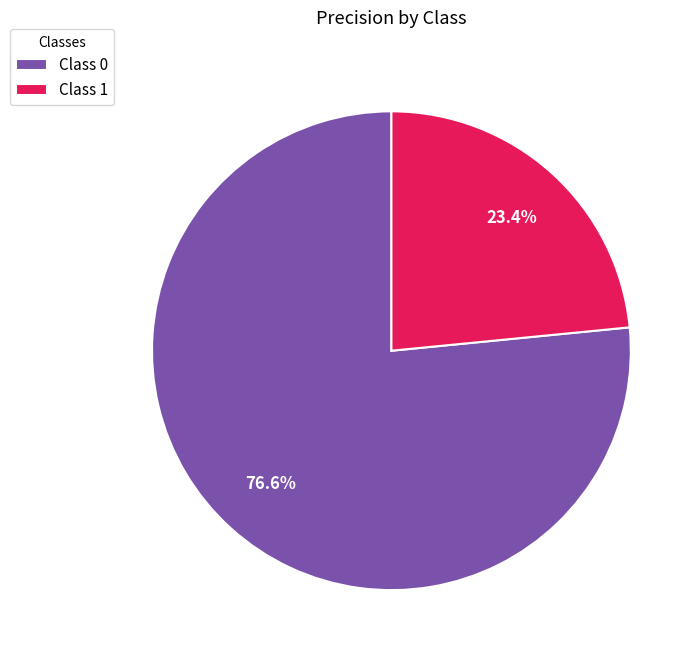

Combined, what portion of the pie is Class 0 and Class 1?

100.0%